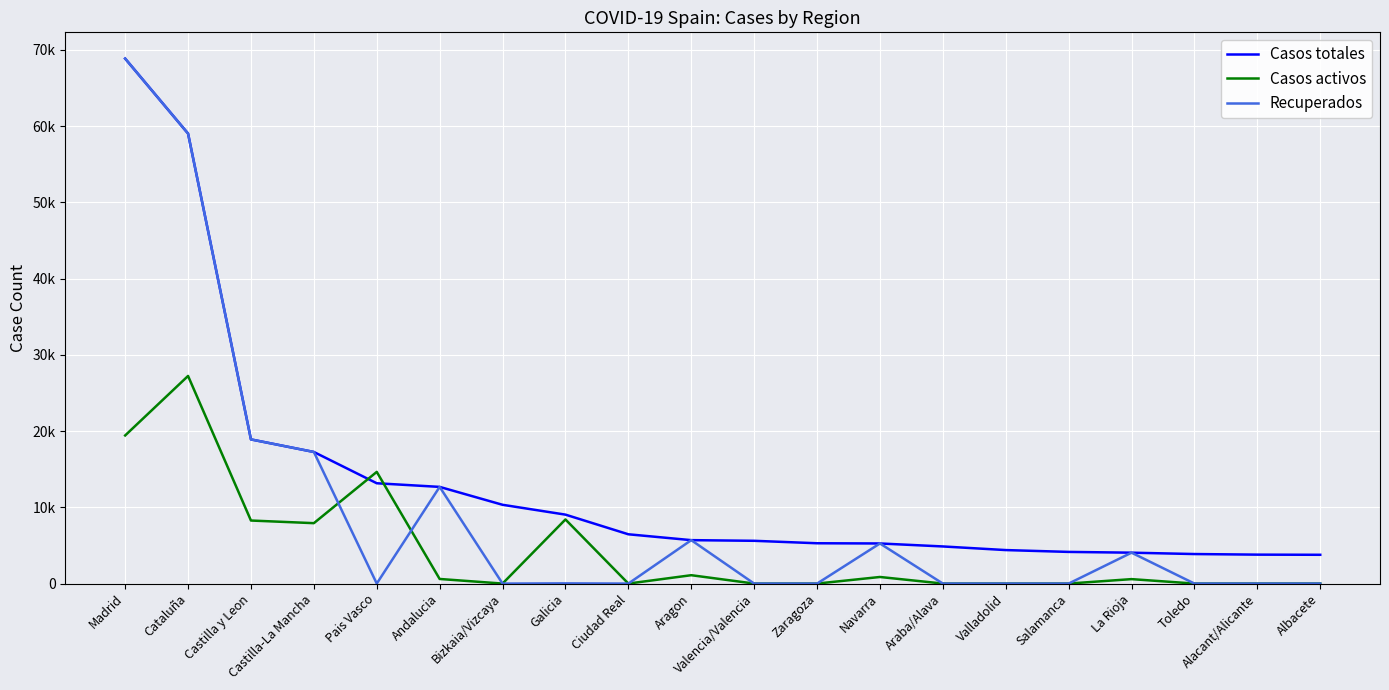

What are all the series names shown in the legend?

Casos totales, Casos activos, Recuperados